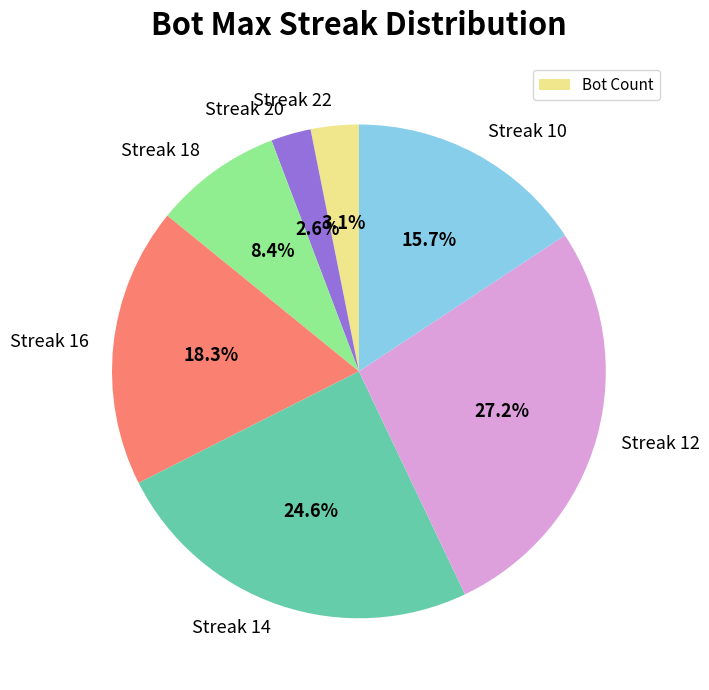

What percentage is NOT represented by Streak 12?

72.8%